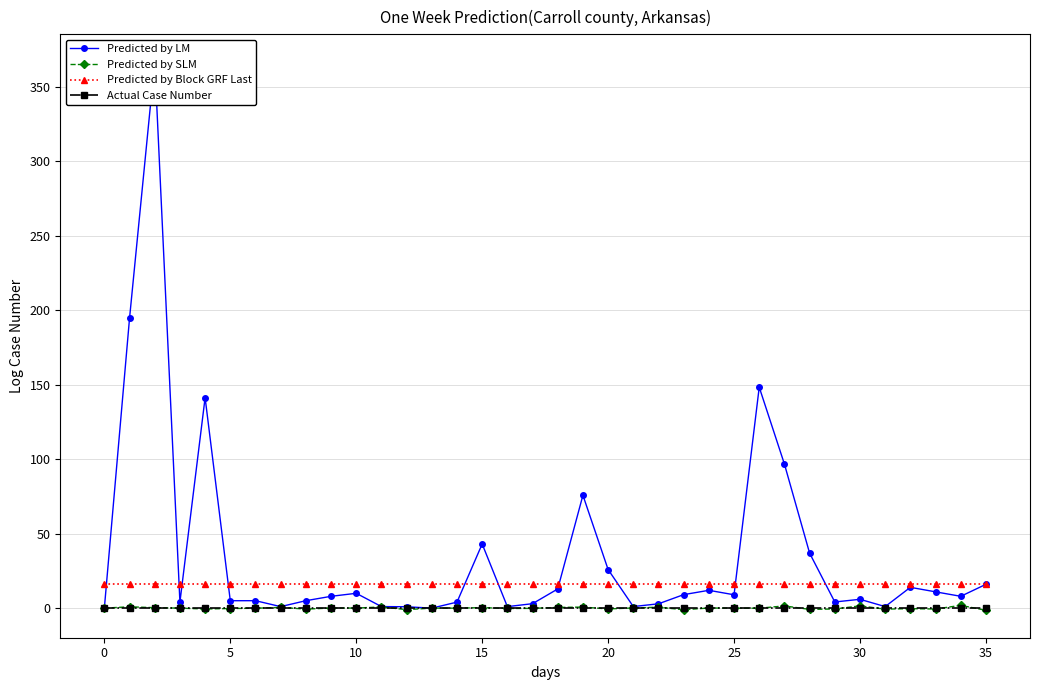

The value of Predicted by Block GRF Last at 0 is 16.0. True or false?

True